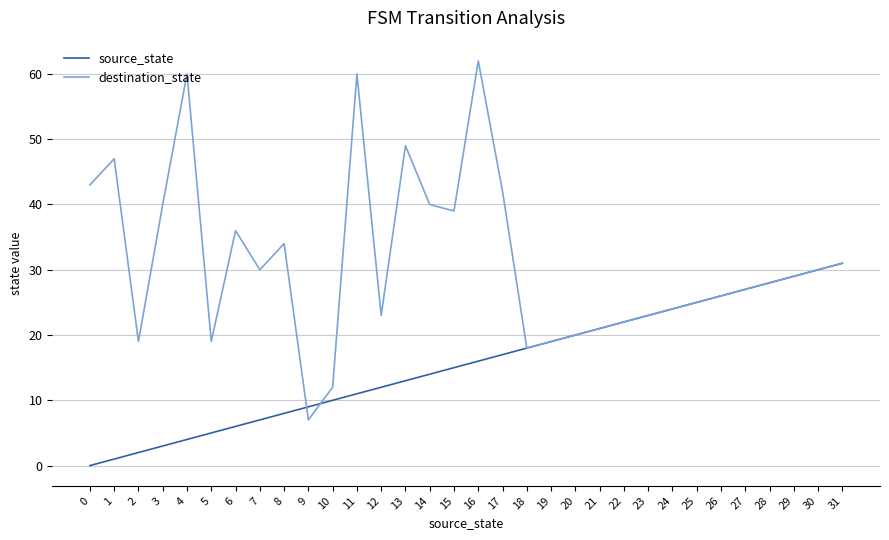

Rank the series by their maximum value, from highest to lowest.

destination_state, source_state